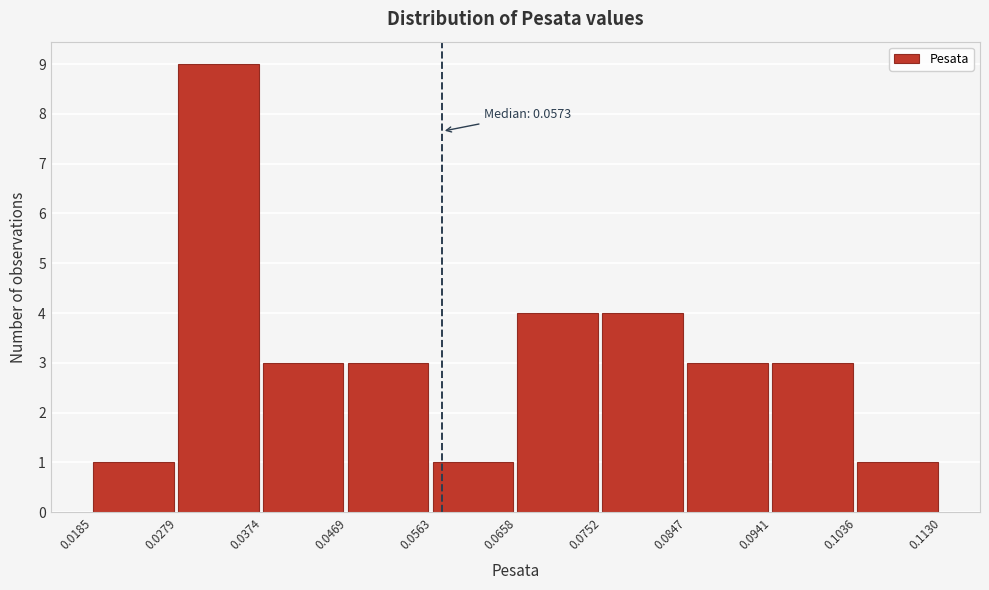

Which range on the x-axis has the tallest bar?

0.0279 to 0.0374